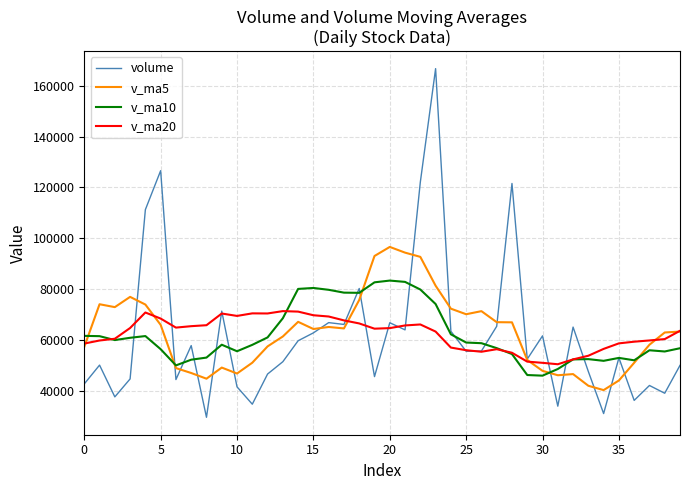

List the series in order of their peak value, highest first.

volume, v_ma5, v_ma10, v_ma20